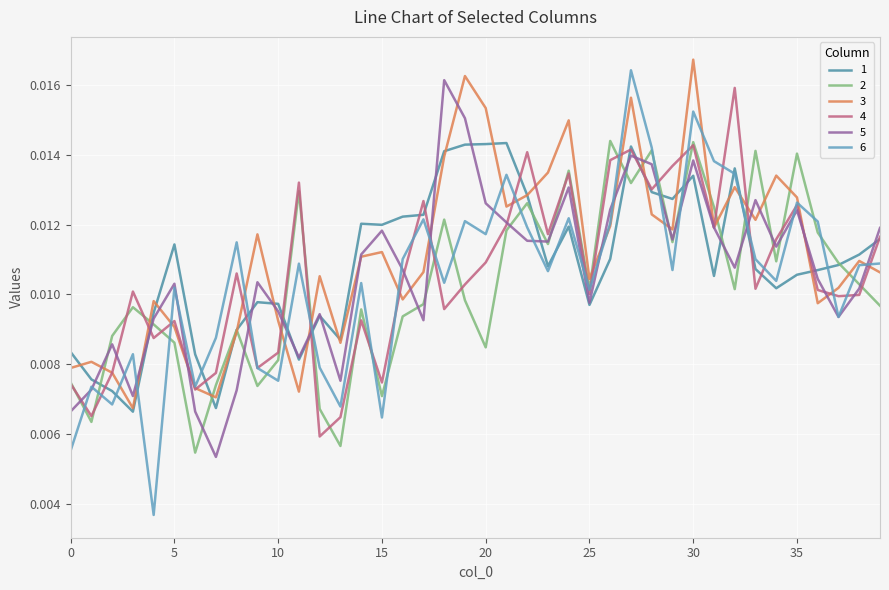

Is this an area chart (filled region under the line)?

No